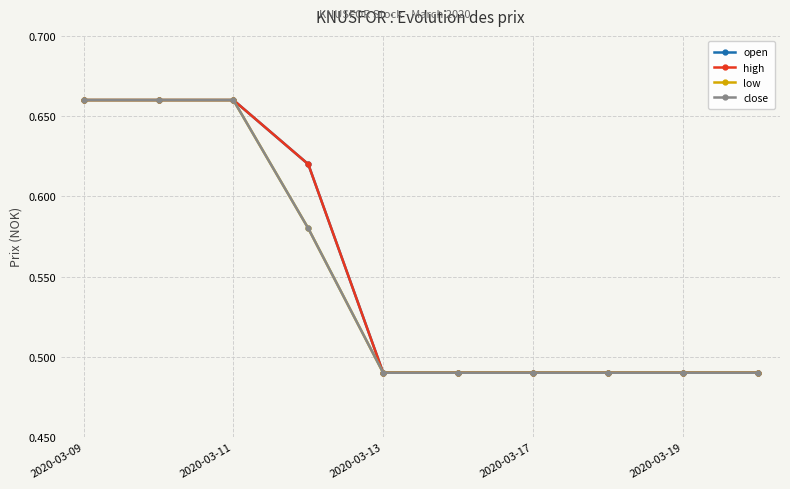

Does the chart have visible grid lines?

Yes